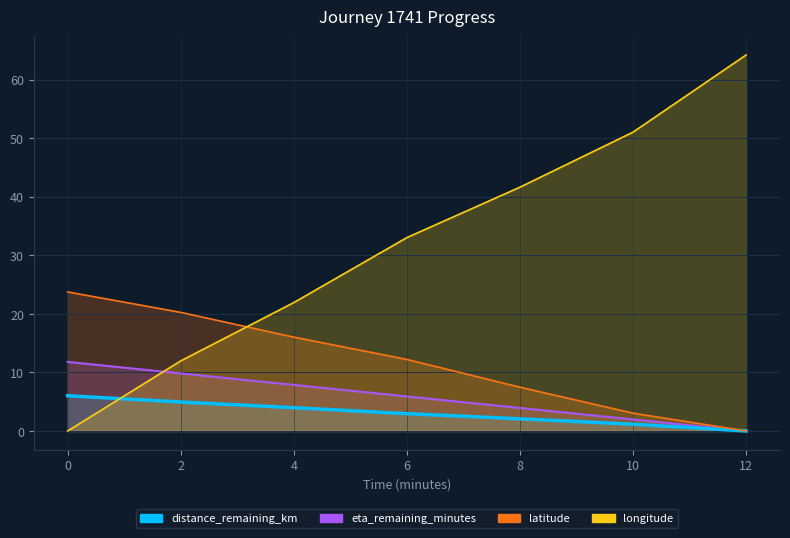

Which series changed the most between 4.0 and 10.0?

longitude